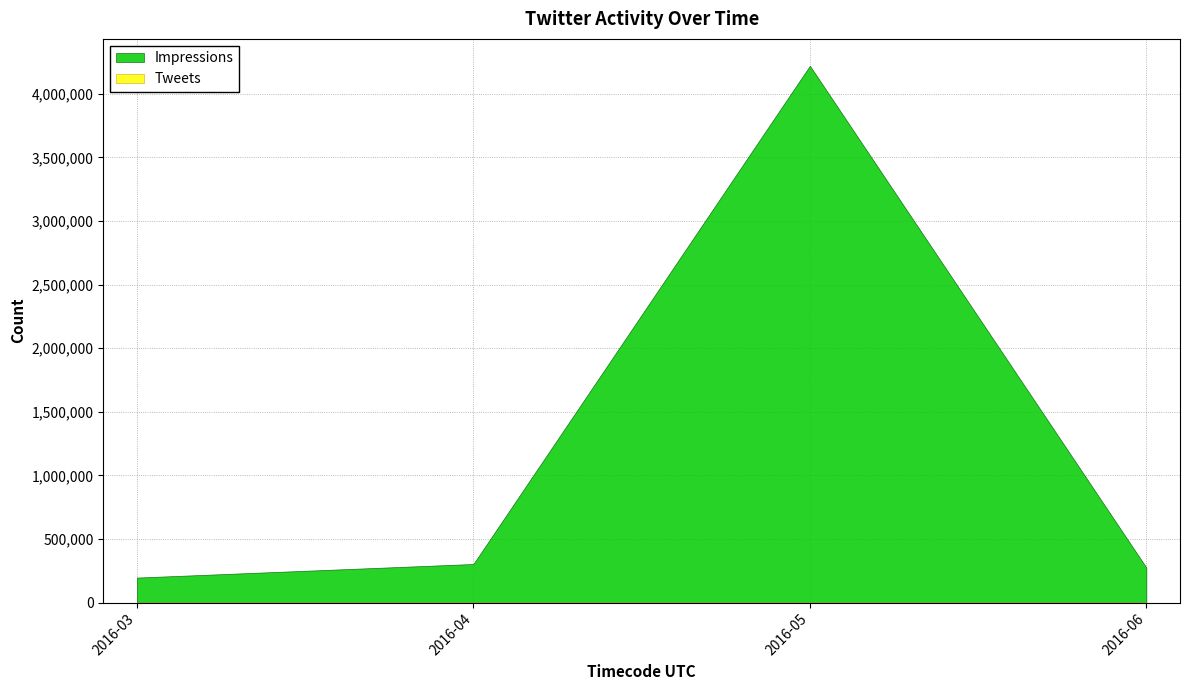

Which series changed the most between 2016-05 and 2016-06?

Impressions